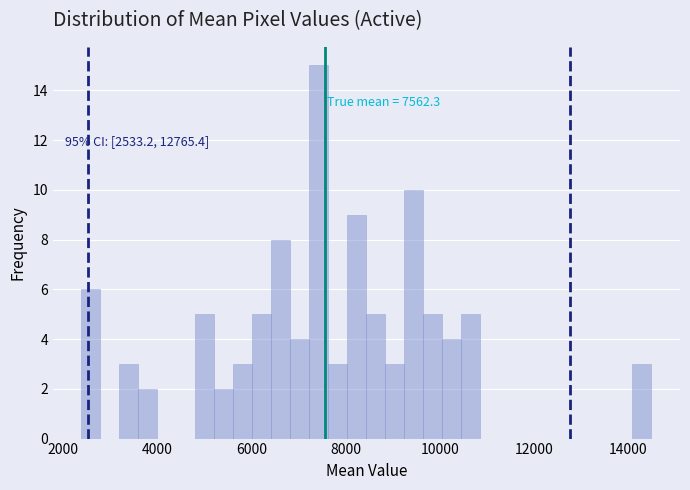

Around what value on the x-axis is the tallest bar? Give the approximate position of its centre, as read against the axis.

7400